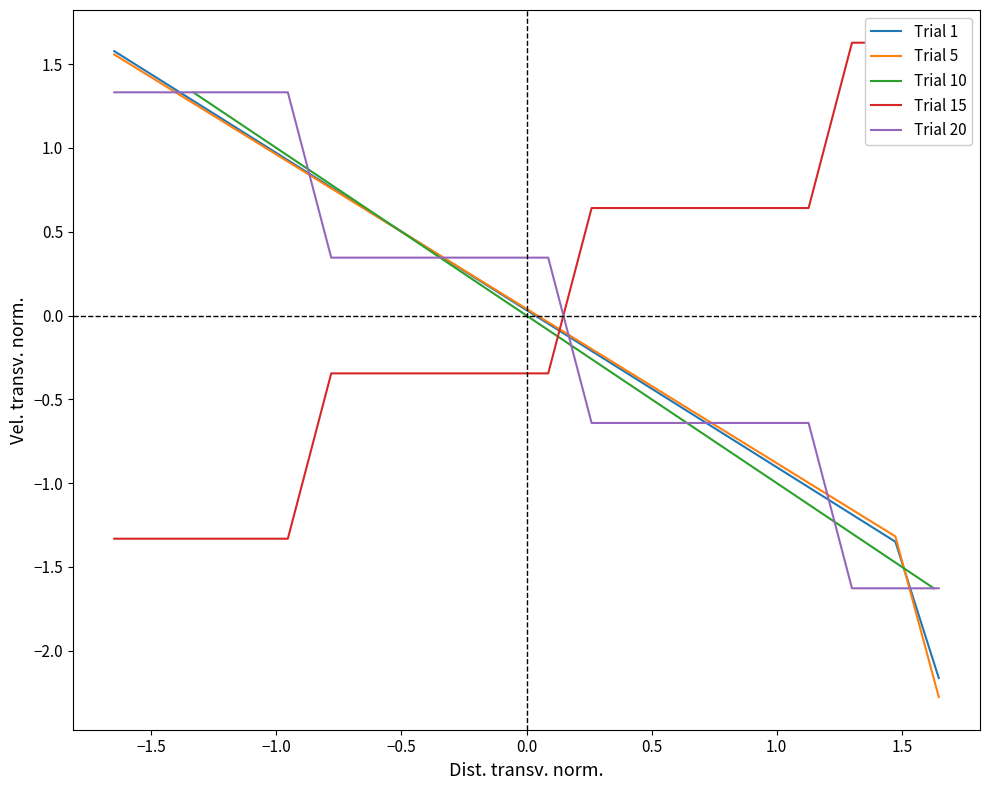

What is the lowest value of the Trial 20 series?

-1.6